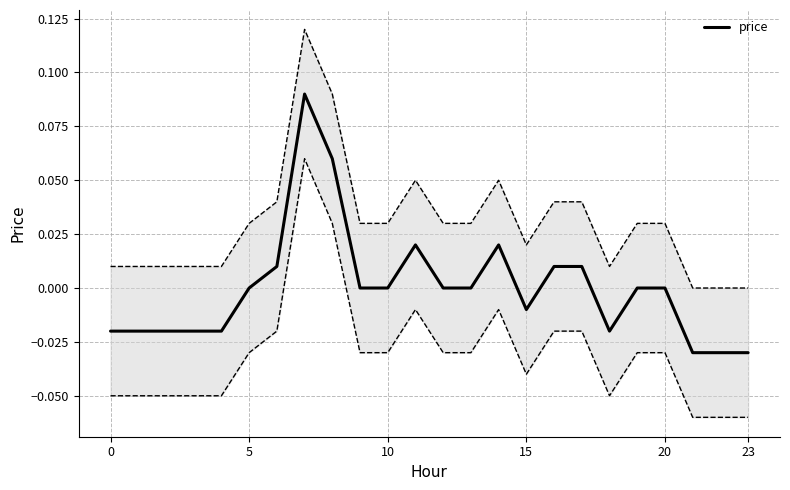

Is it true that the value at 19 is 0.0?

True